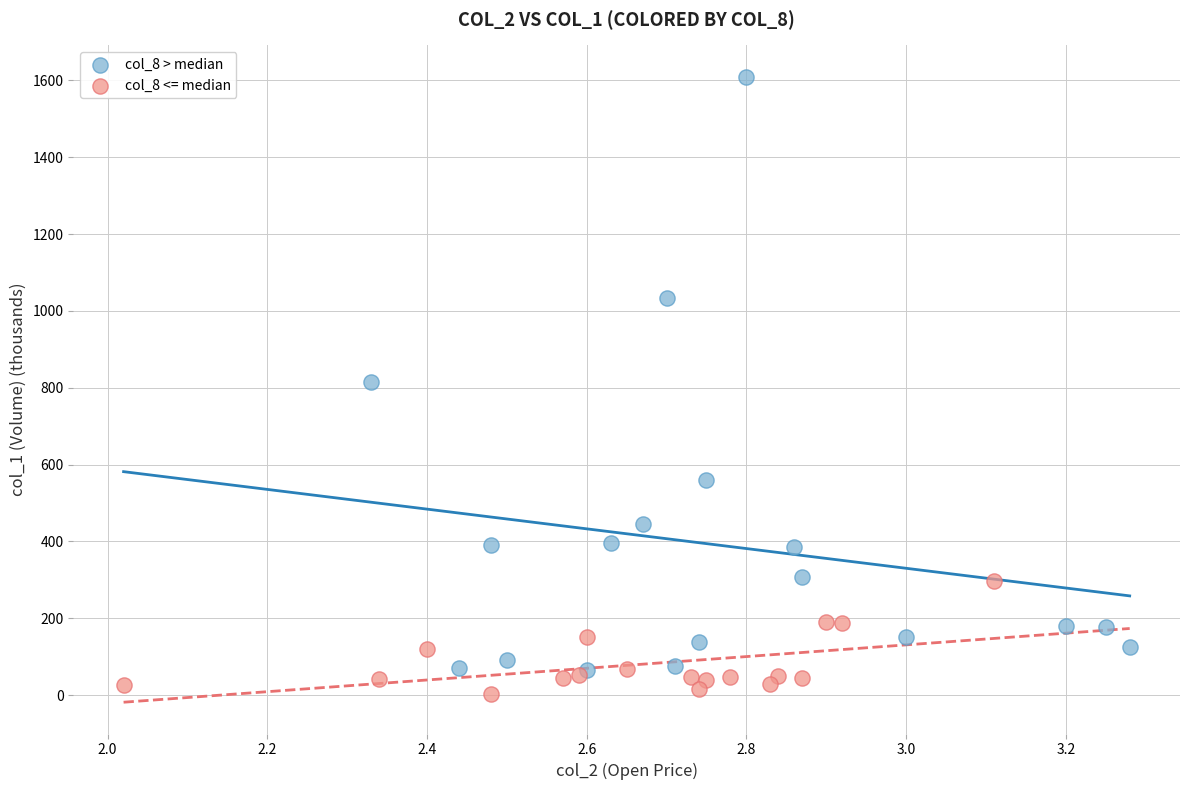

Which series reaches the maximum Y coordinate?

col_8 > median